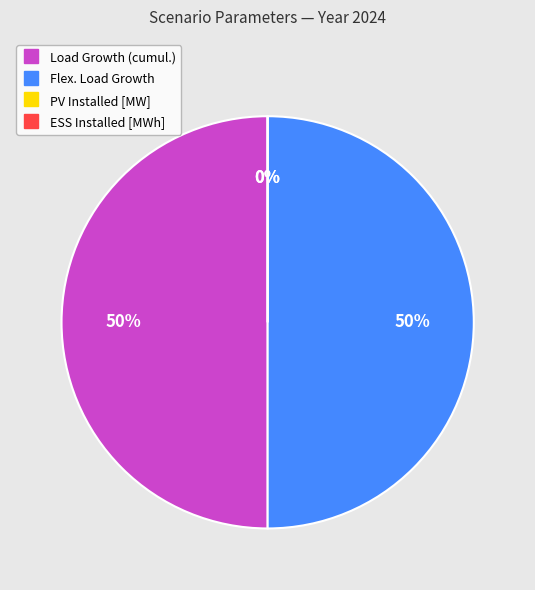

Which slice is the largest?

Load Growth (cumul.)